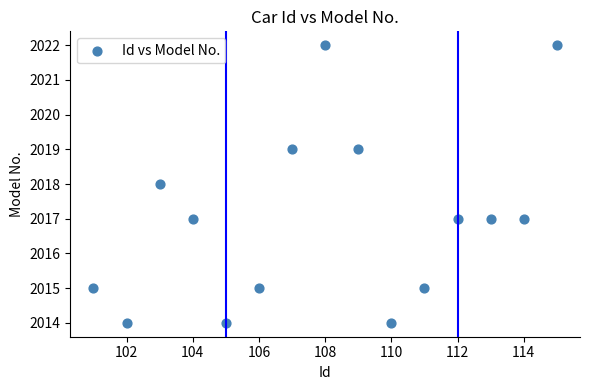

What is the range of X values (max minus min)?

14